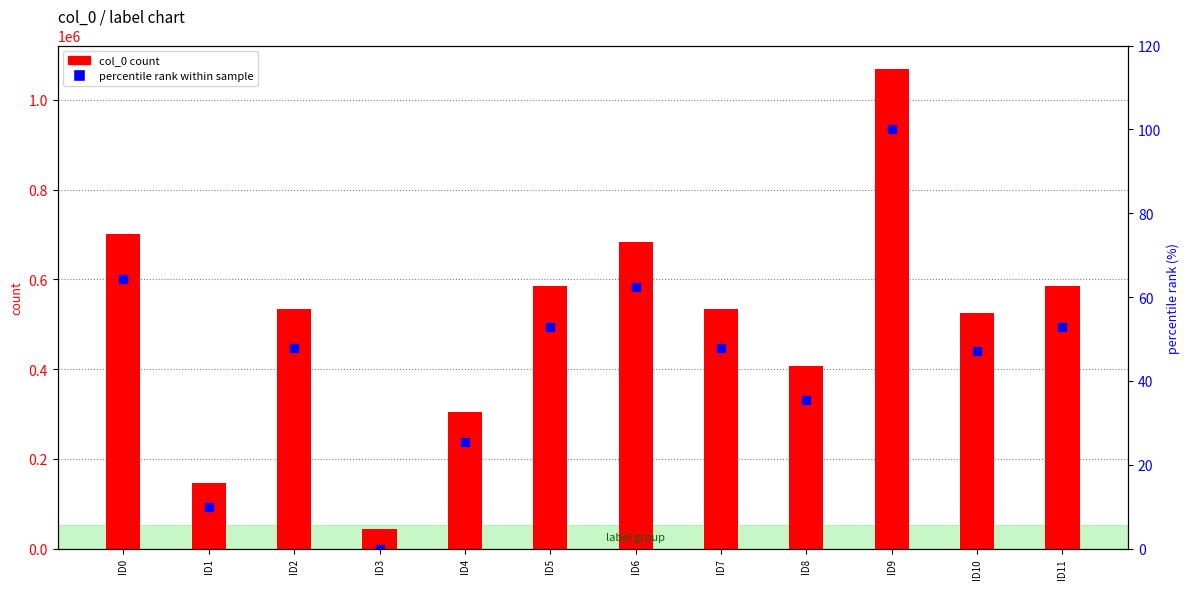

At which label does col_0 count first exceed 535147?

ID0